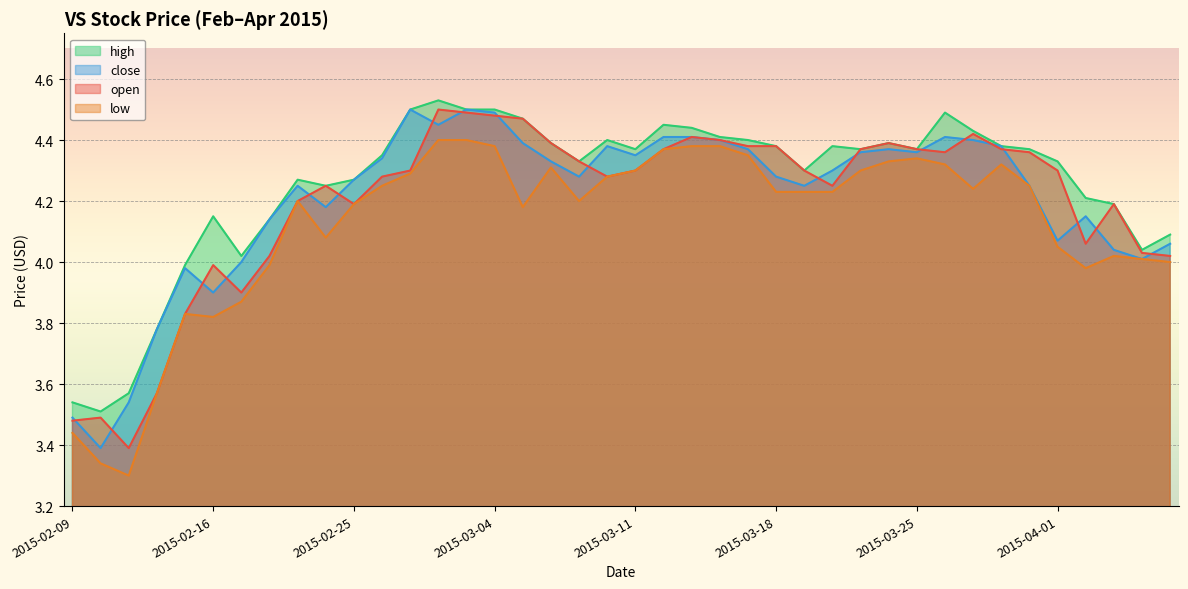

At which category does open reach its first local valley?

2015-02-11